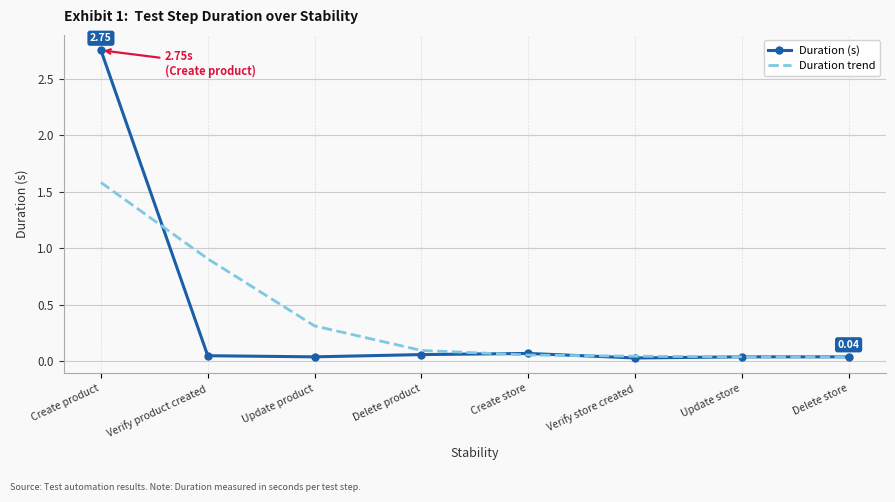

Rank the series by their maximum value, from highest to lowest.

Duration (s), Duration trend